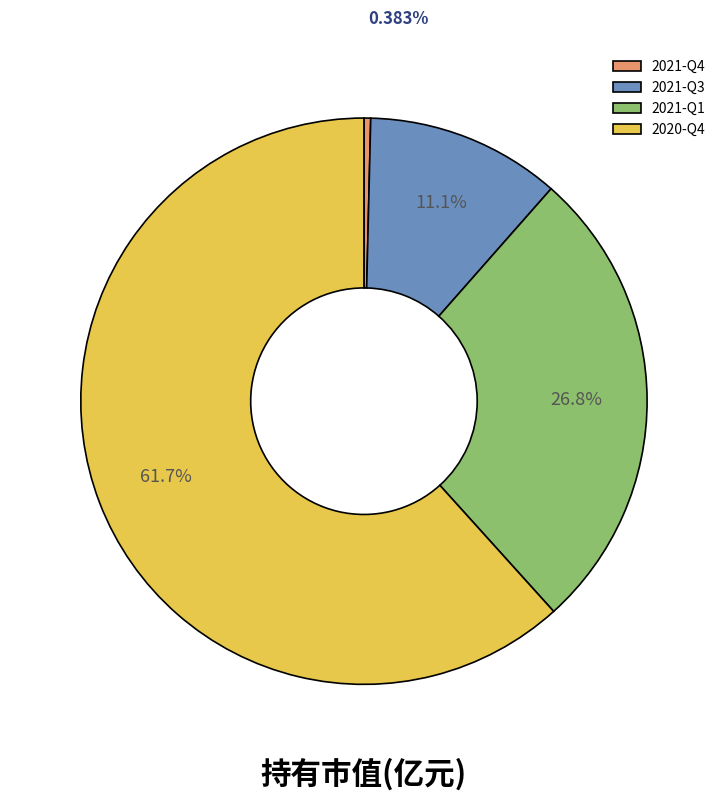

To the nearest percent, what is the difference between the largest and smallest slice percentages?

61%